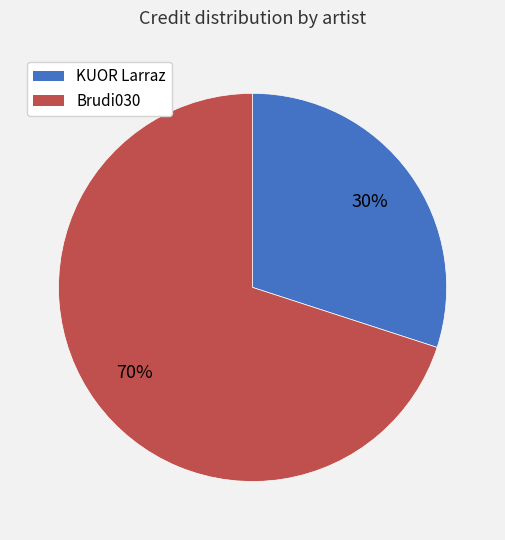

Does any single category account for the majority?

Yes